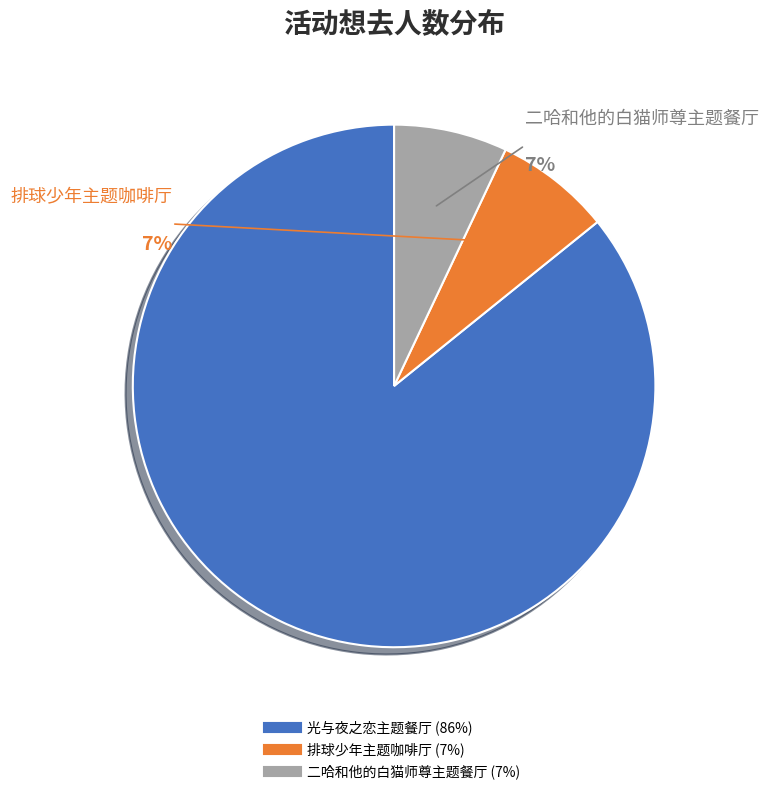

Count the number of slices in the pie.

3